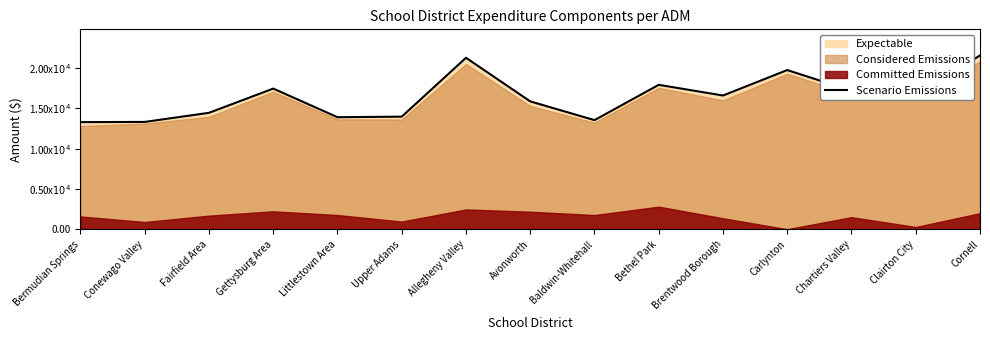

Where is the first local maximum?

Gettysburg Area